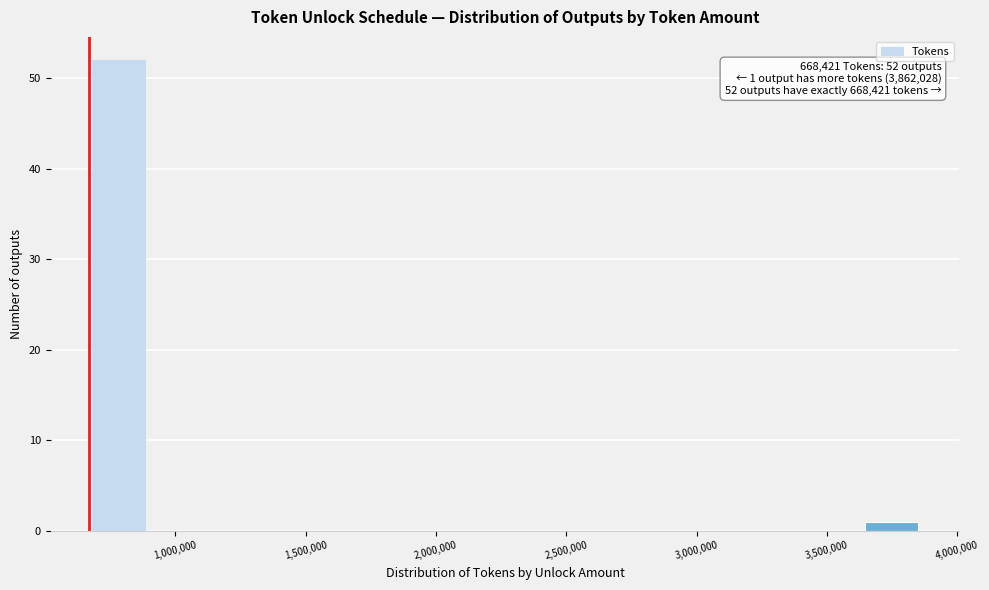

Which range on the x-axis has the tallest bar?

650000 to 900000